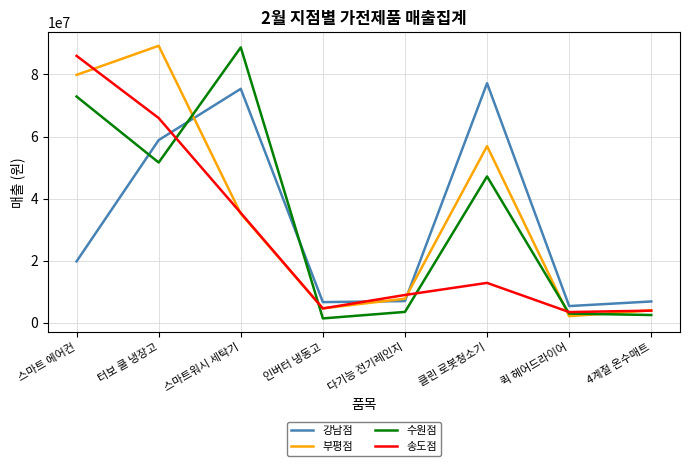

What is the maximum value shown in the chart?

89238900